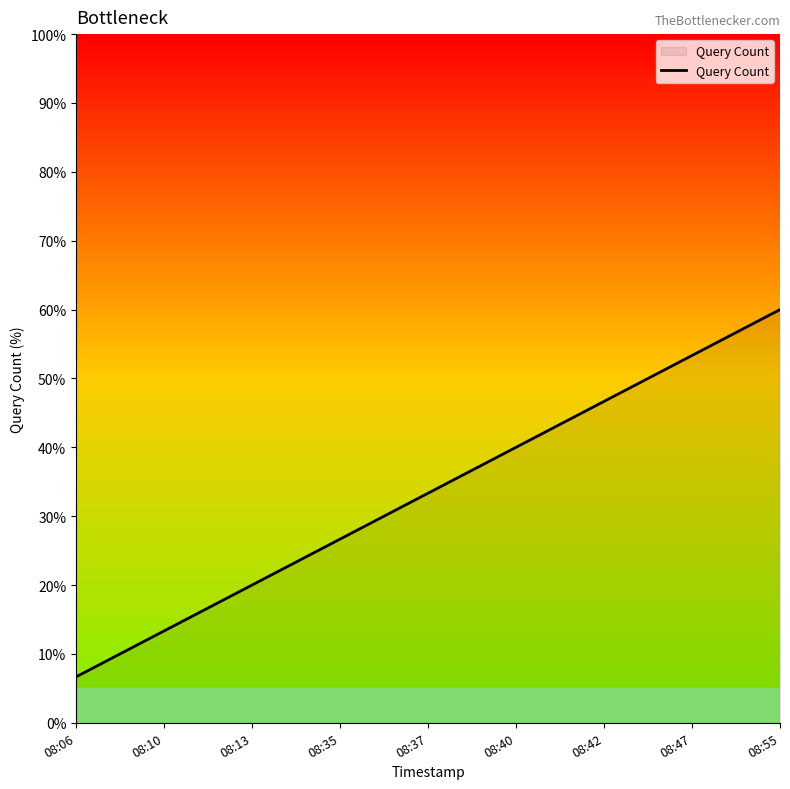

The chart shows a value of 33.3 at 08:37. True or false?

True